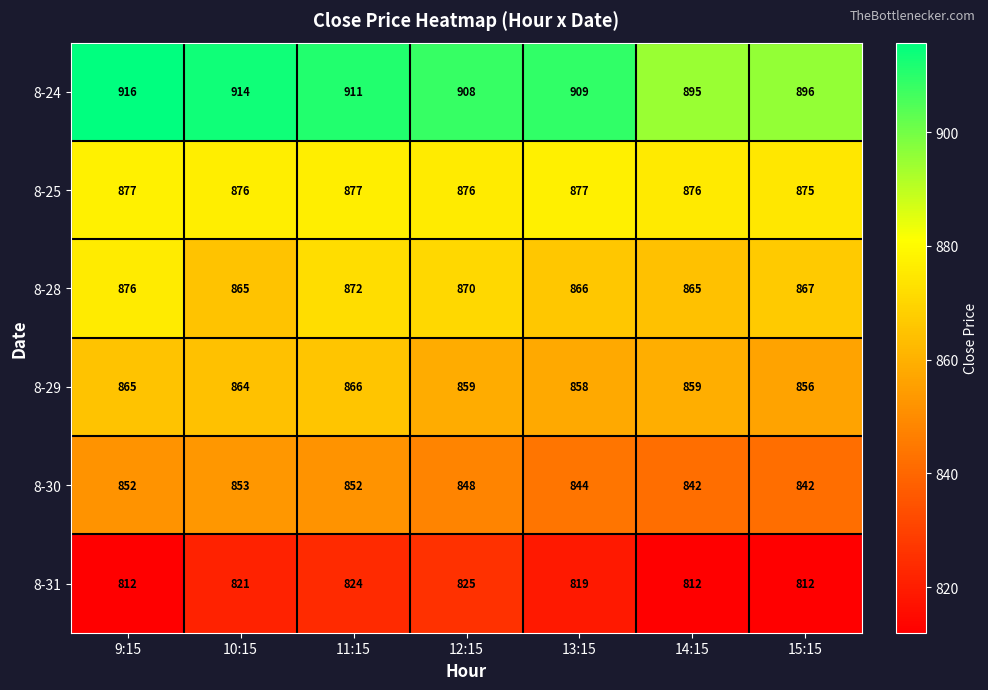

What is the difference between the highest and lowest values at 12:15?

83